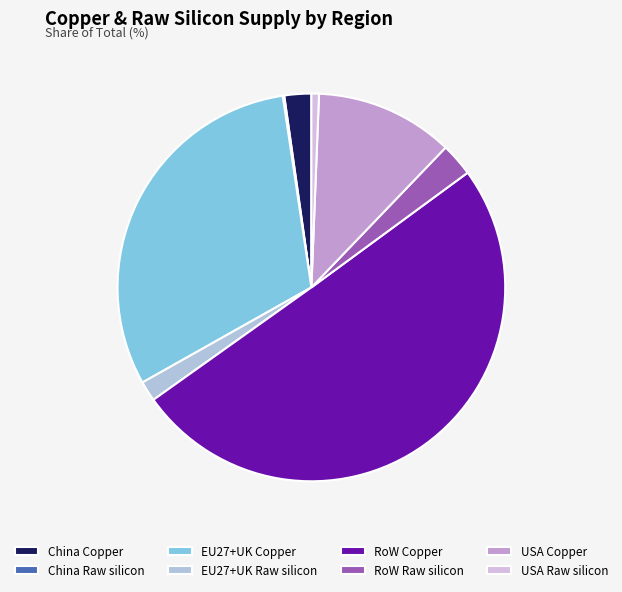

Rank the categories by value from highest to lowest.

RoW Copper, EU27+UK Copper, USA Copper, RoW Raw silicon, China Copper, EU27+UK Raw silicon, USA Raw silicon, China Raw silicon